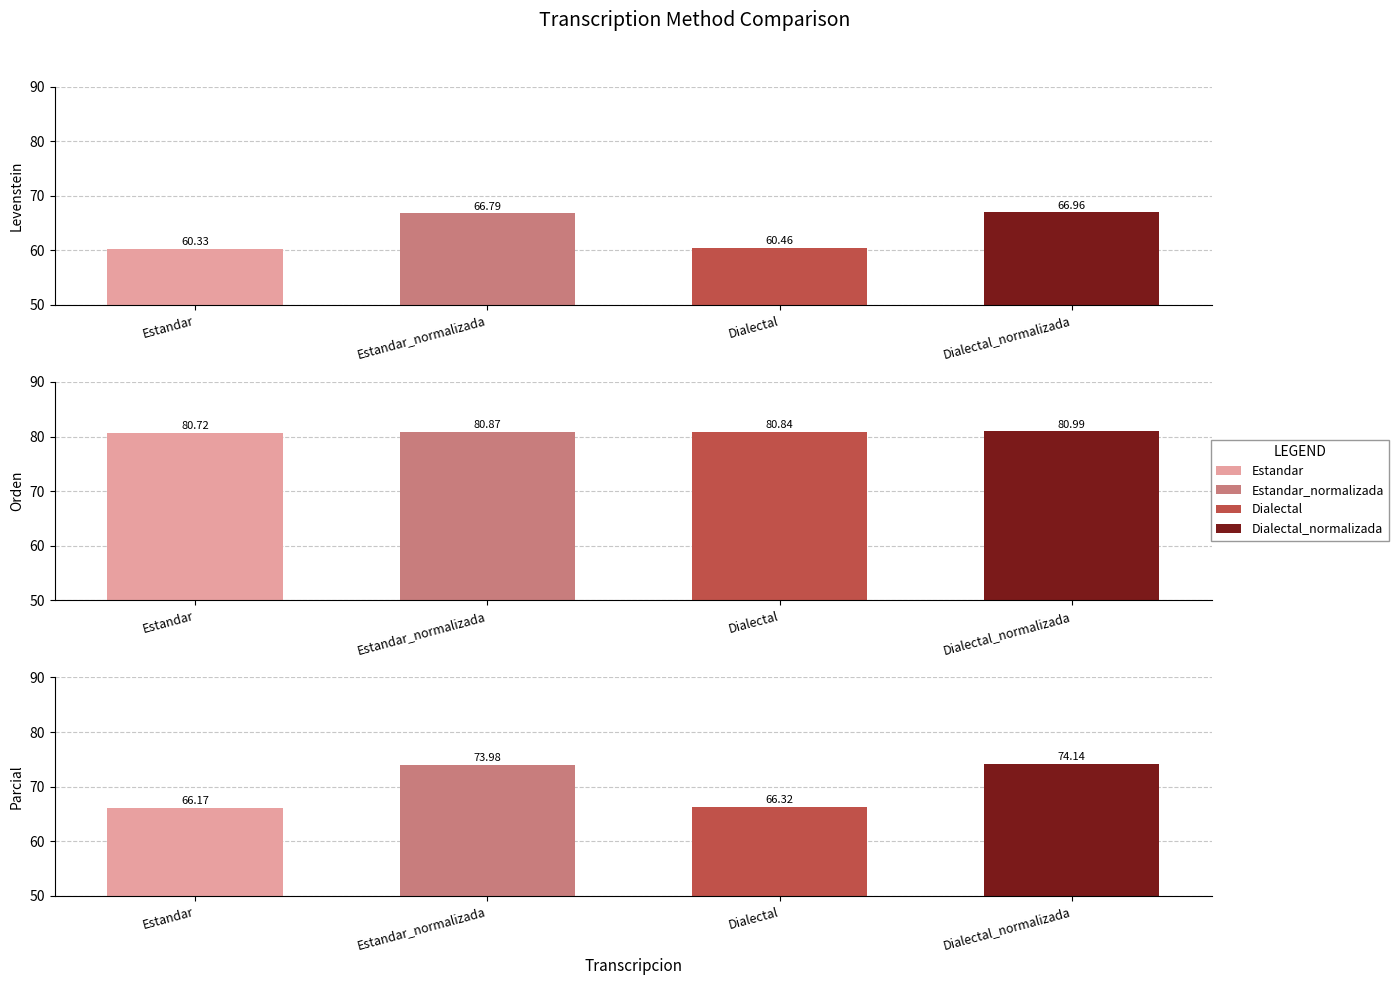

What is the difference between the Parcial values at Estandar and Estandar_normalizada?

7.8